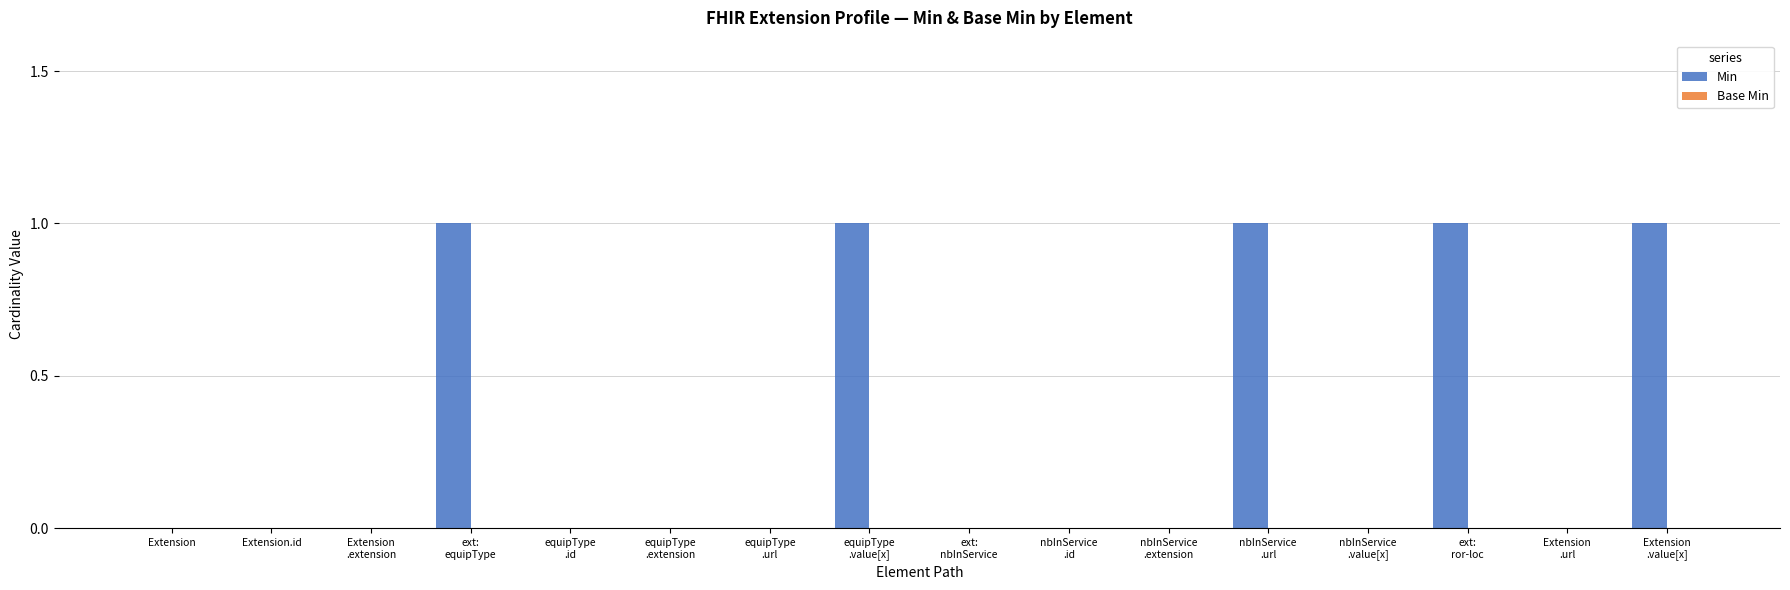

Are the bars horizontal?

No